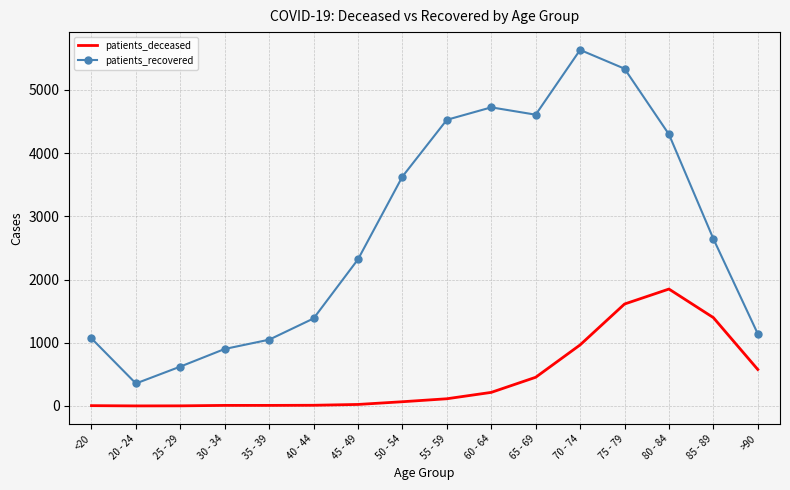

Which series changed the most between 55 - 59 and >90?

patients_recovered